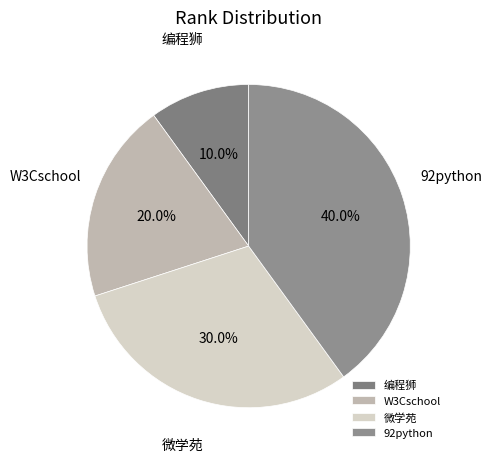

Approximately how many times larger is the value at 92python compared to 微学苑?

1.3